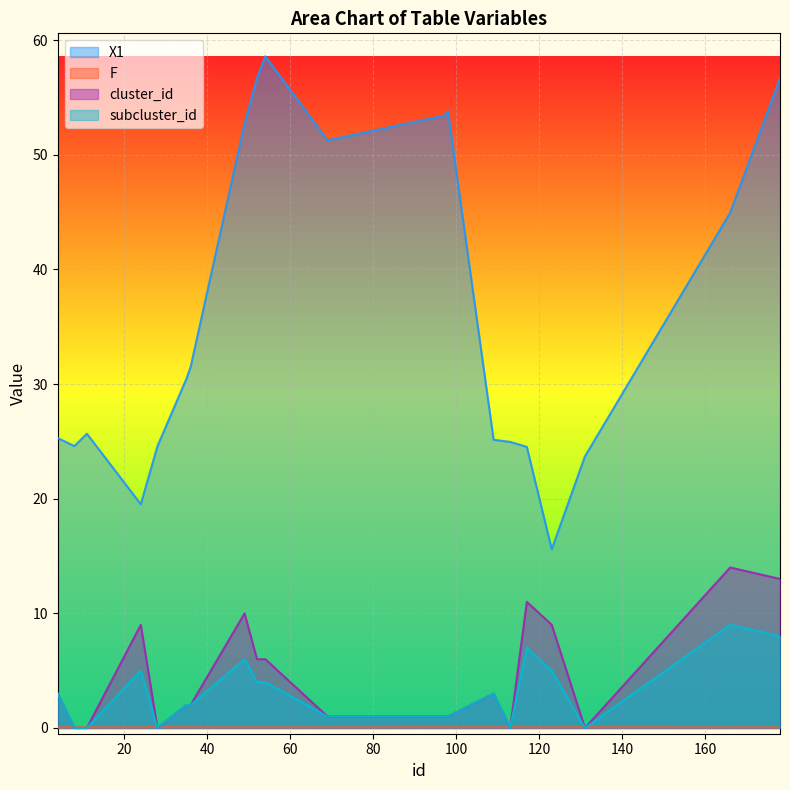

What are all the series names shown in the legend?

X1, F, cluster_id, subcluster_id